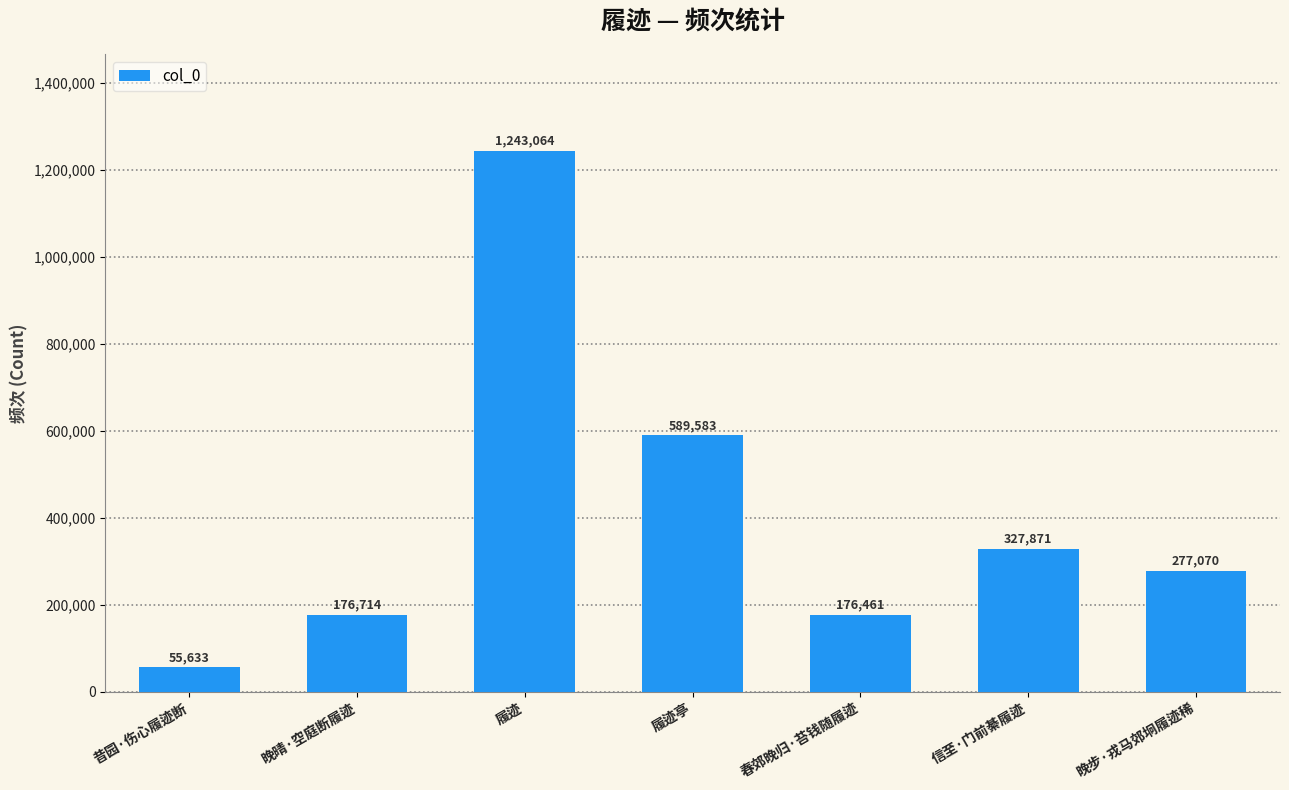

What is the label of the 2nd bar from the right?

信至·门前綦履迹